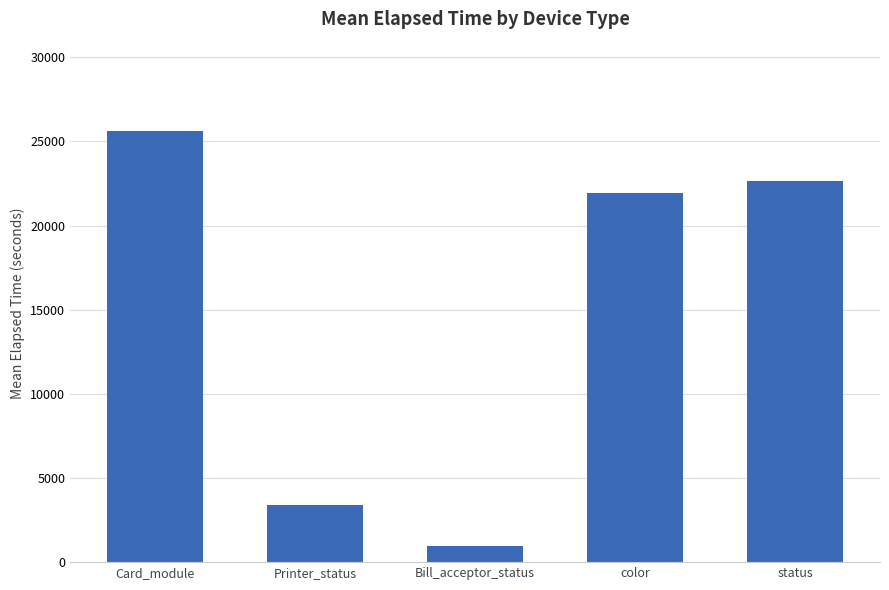

Is it true that the value at Printer_status is 2091.9?

False